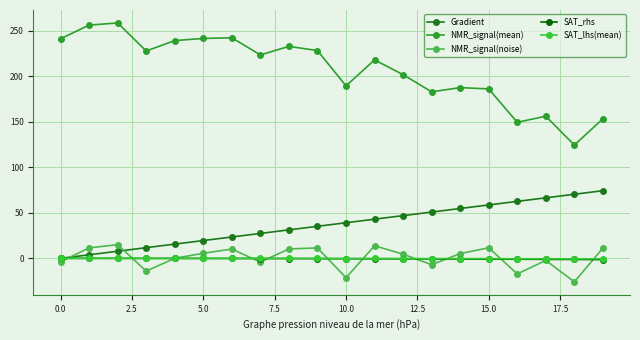

True or false: NMR_signal(mean) and SAT_rhs cross at least once.

False